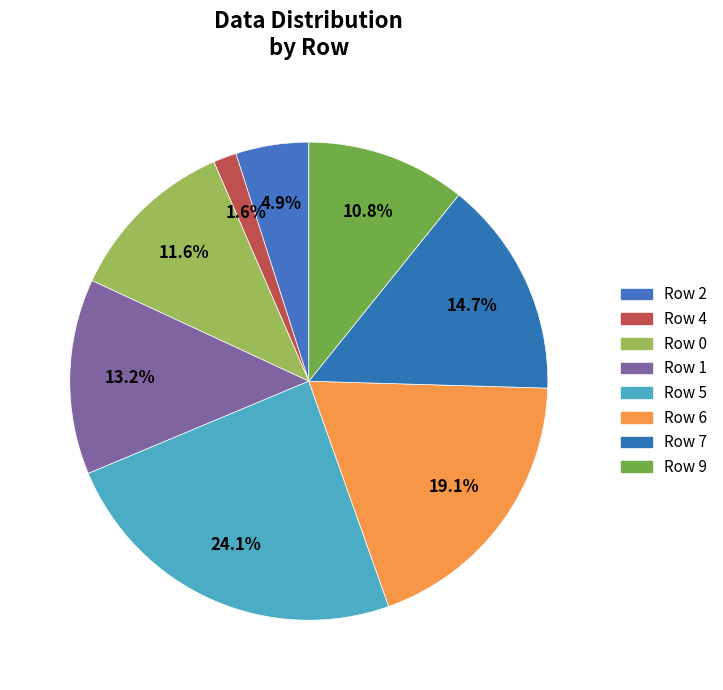

What percentage is NOT represented by Row 1?

86.8%